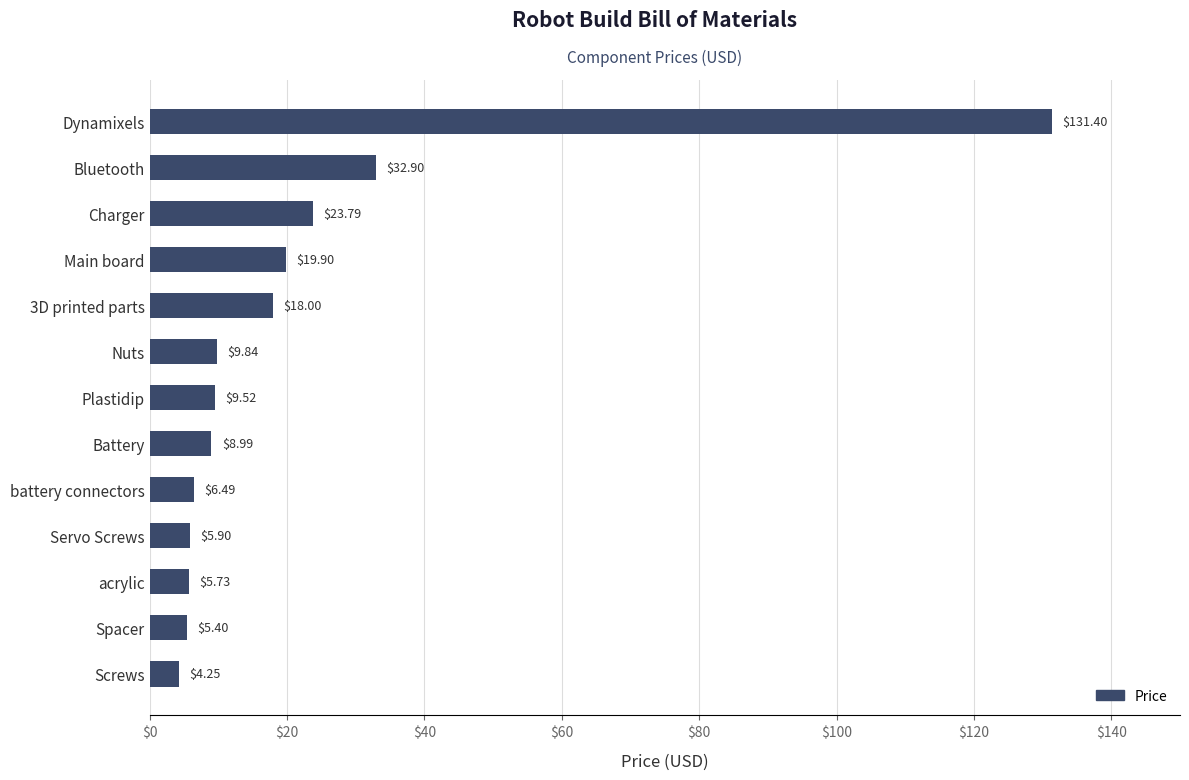

At which label is the value closest to 67?

Bluetooth